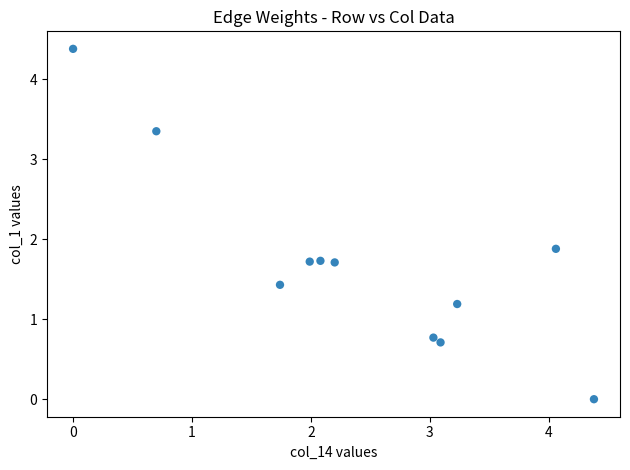

What is the range of Y values (max minus min)?

4.4